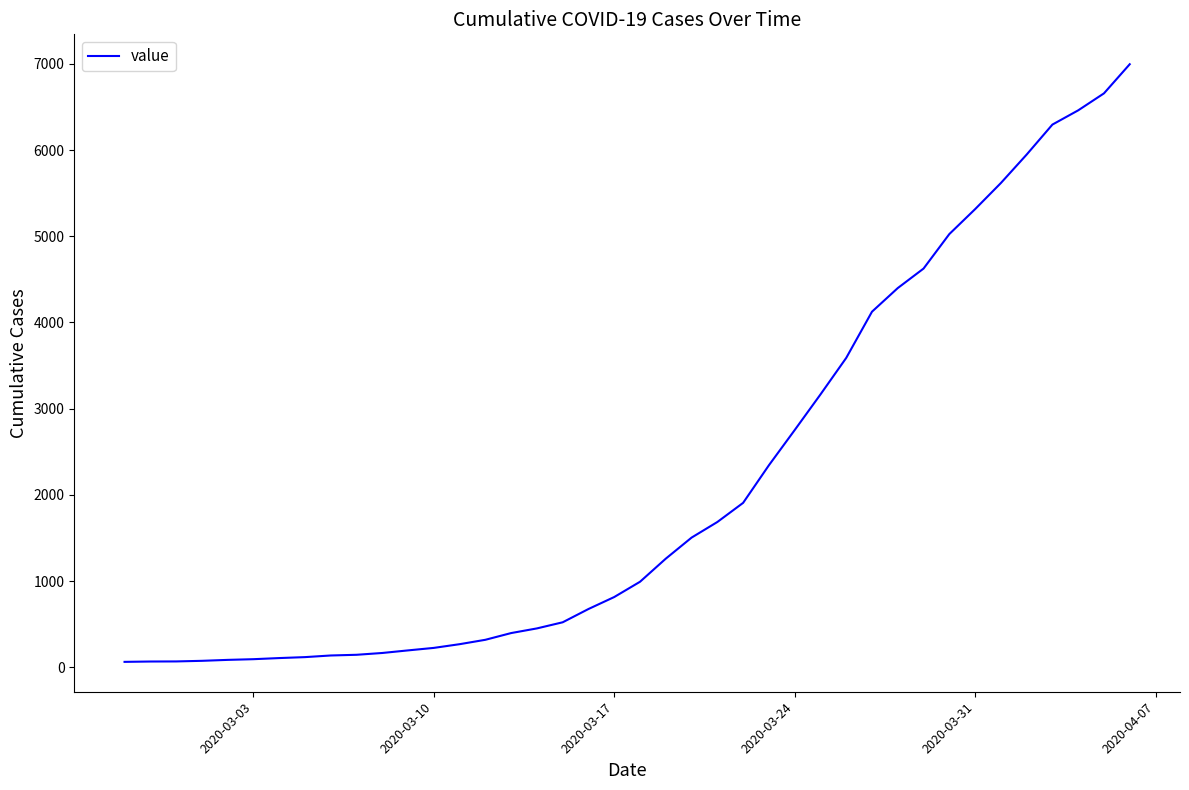

What is the greatest value displayed?

6995